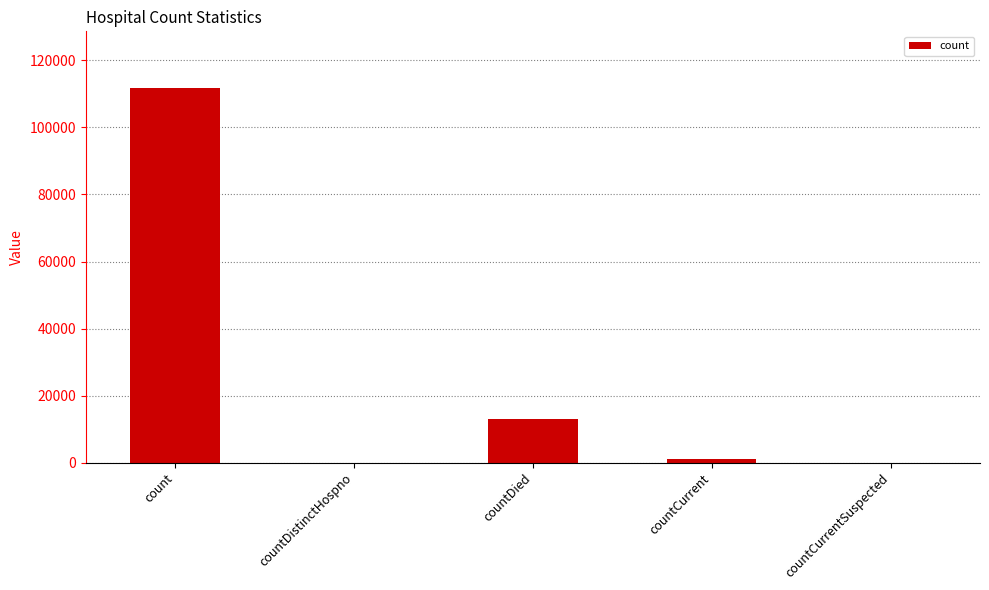

What is the maximum value shown in the chart?

111910